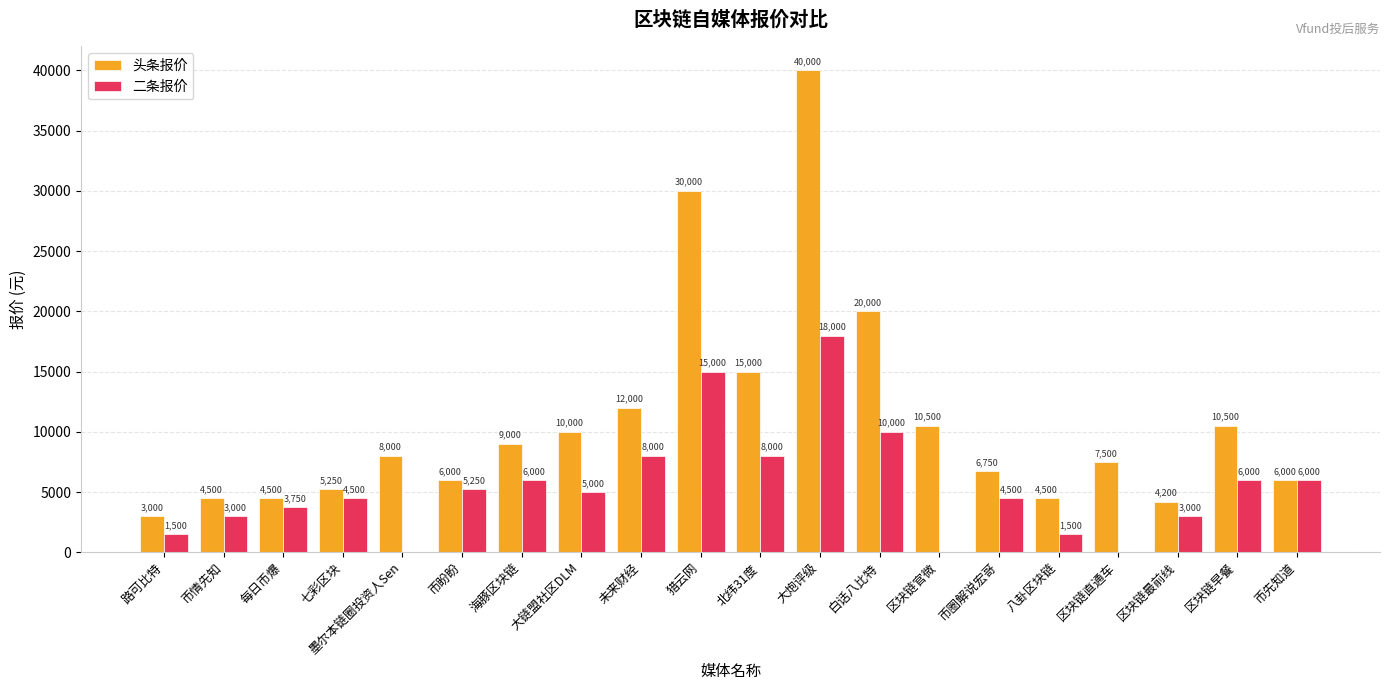

What is the sum of all 头条报价 values?

217200